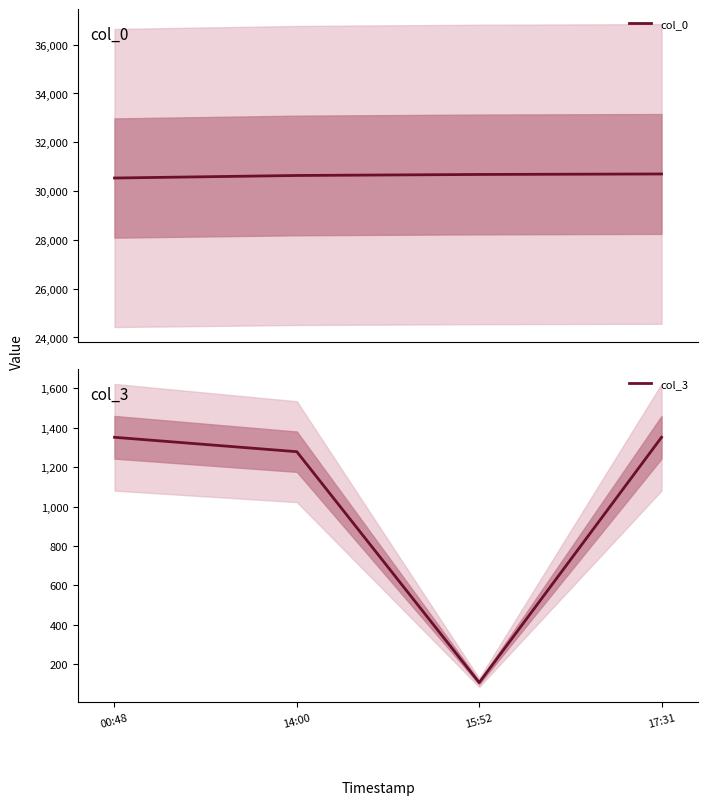

True or false: col_0 has more than 2 points higher than both neighbors.

False